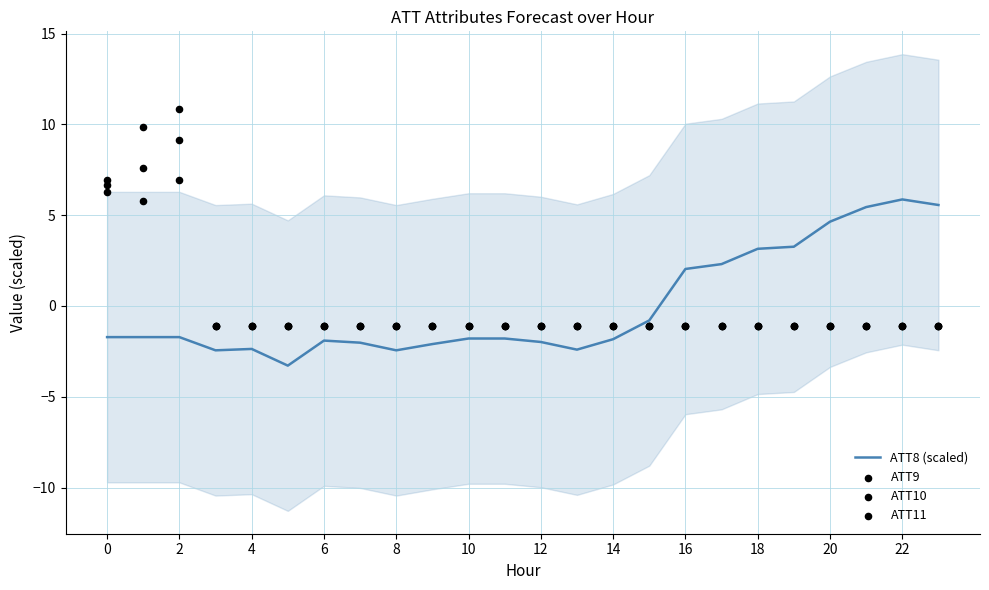

Is the value of ATT11 at 2 greater than the value of ATT8 (scaled) at 14?

Yes